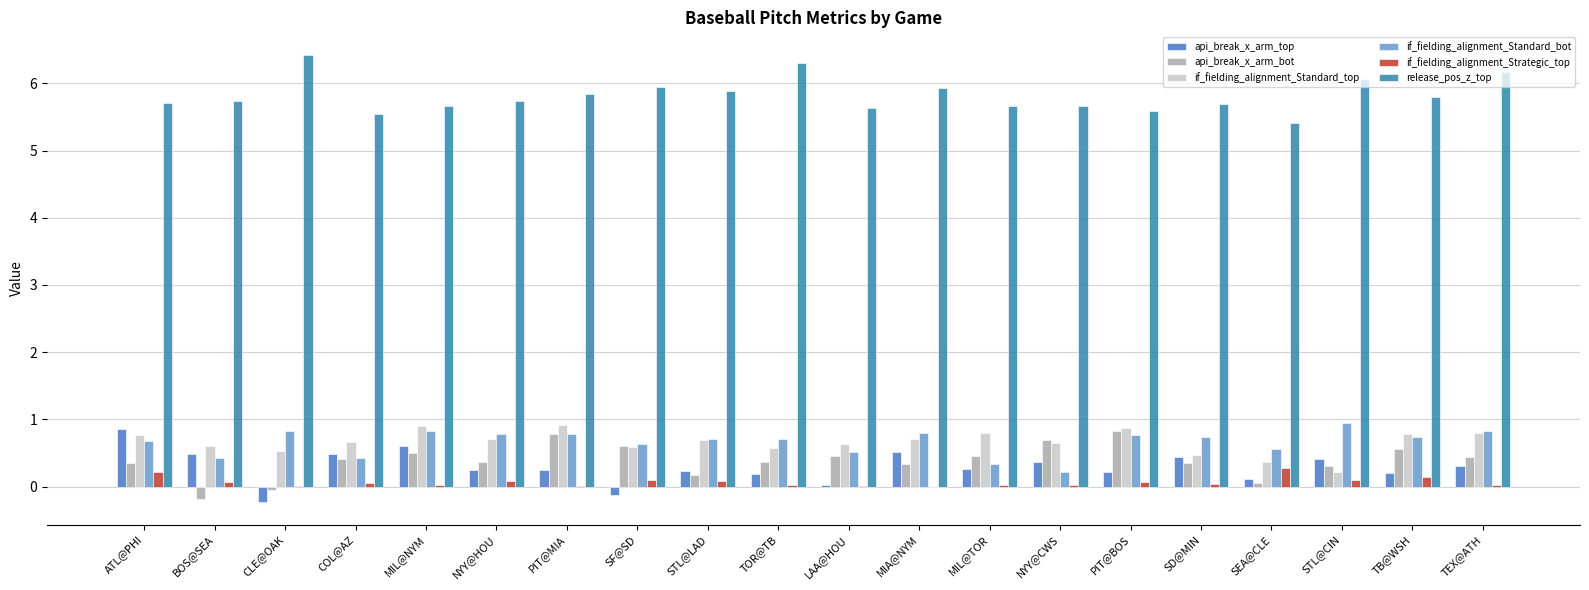

What is the sum of all if_fielding_alignment_Strategic_top values?

1.4